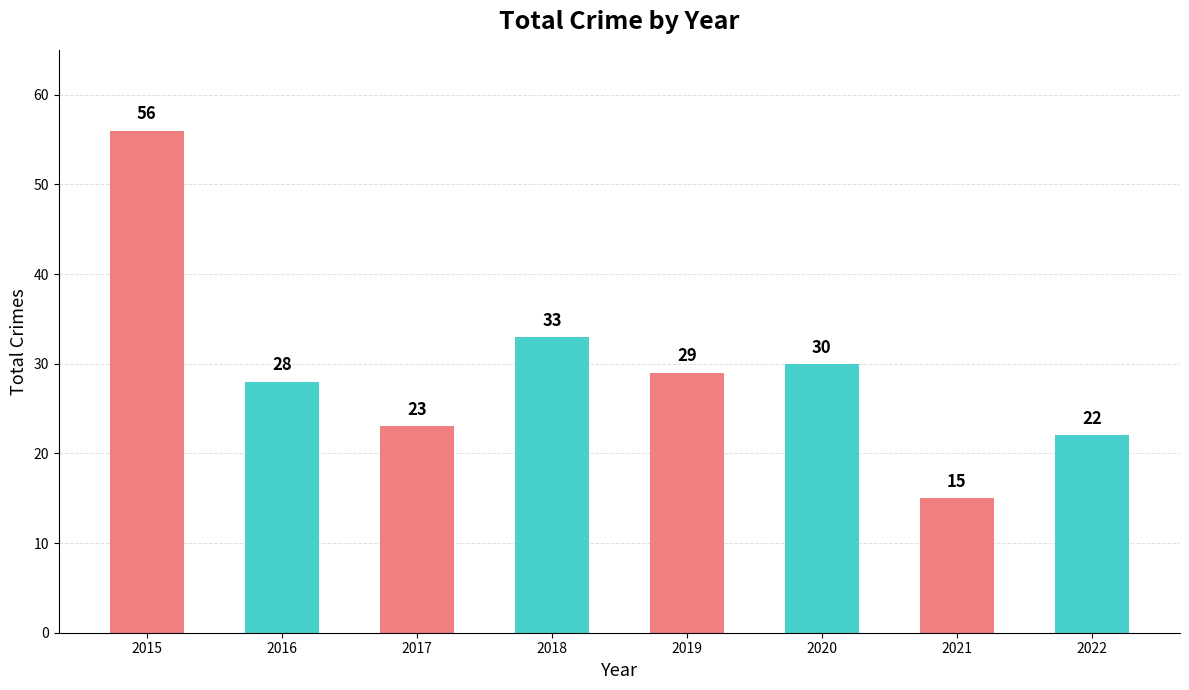

Reading left to right, what are all the values shown in this chart?

2015=56	2016=28	2017=23	2018=33	2019=29	2020=30	2021=15	2022=22